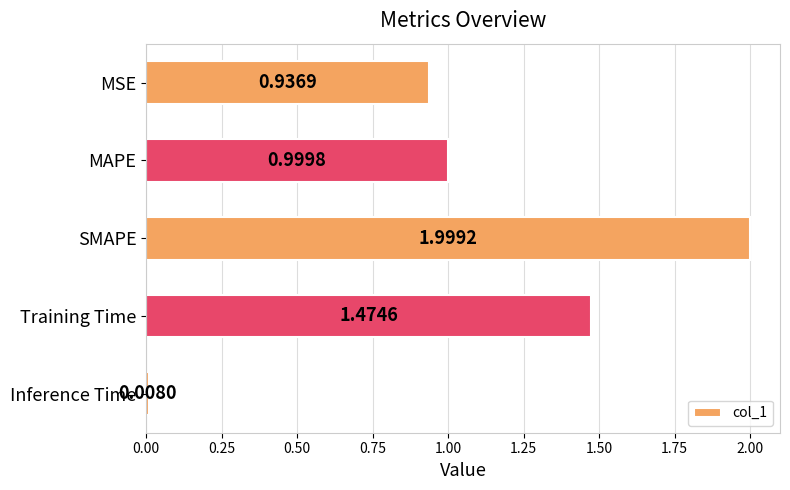

List the labels in order of value, largest first.

SMAPE, Training Time, MAPE, MSE, Inference Time